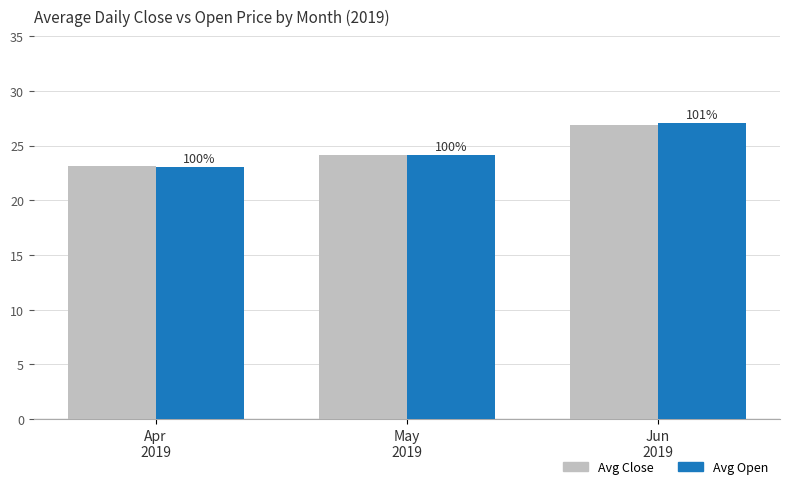

How many bars are there in total?

6